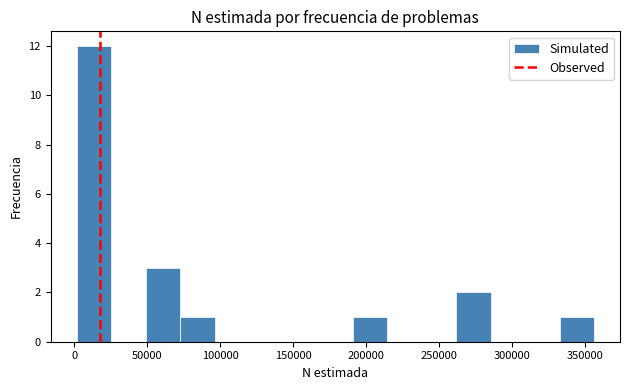

Which range on the x-axis has the tallest bar?

0 to 25000